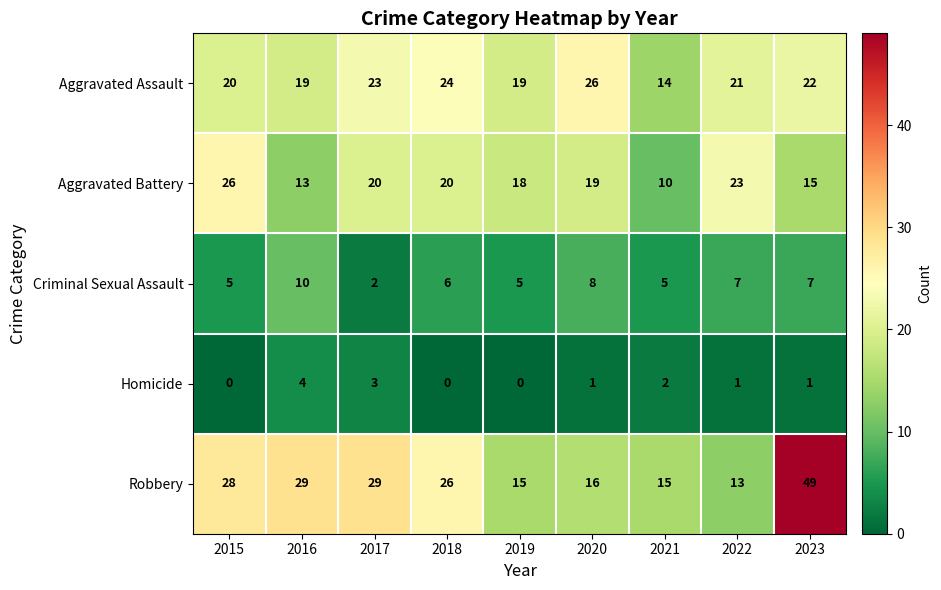

Count the number of categories in the chart.

9